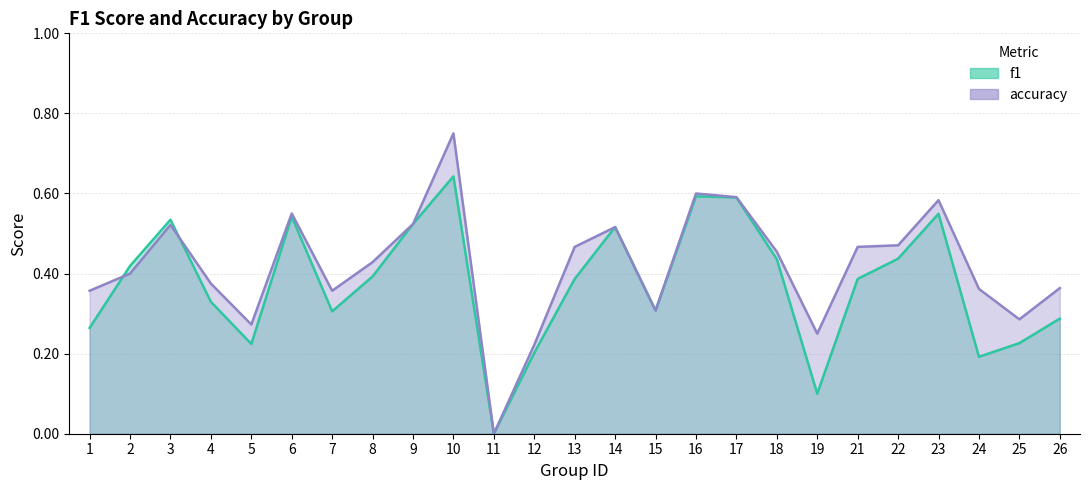

True or false: f1 has a value of 0.1 at 19.

True